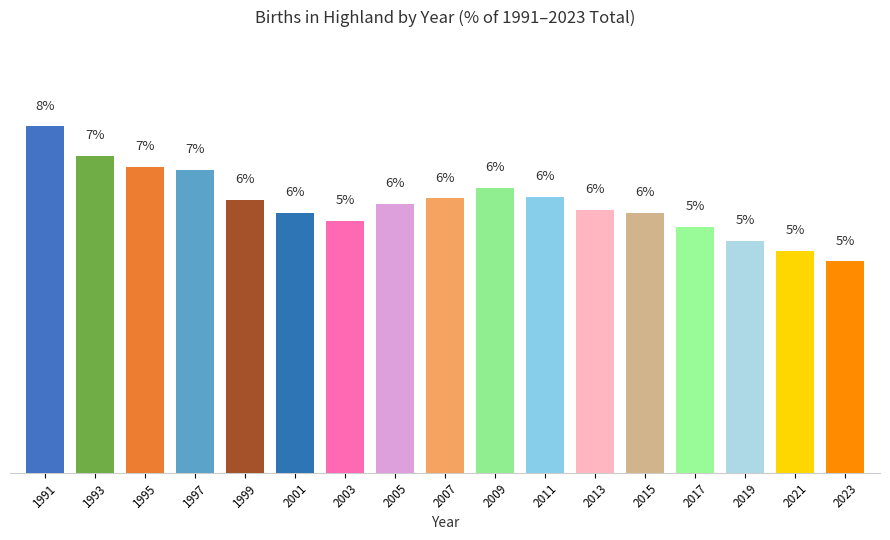

At which label does the data first exceed 5?

1991